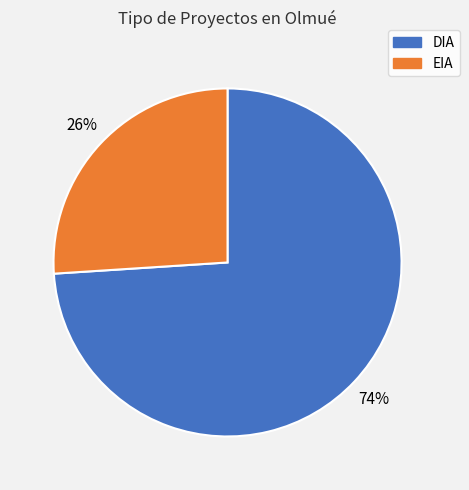

To the nearest percent, what is the difference between the largest and smallest slice percentages?

48%